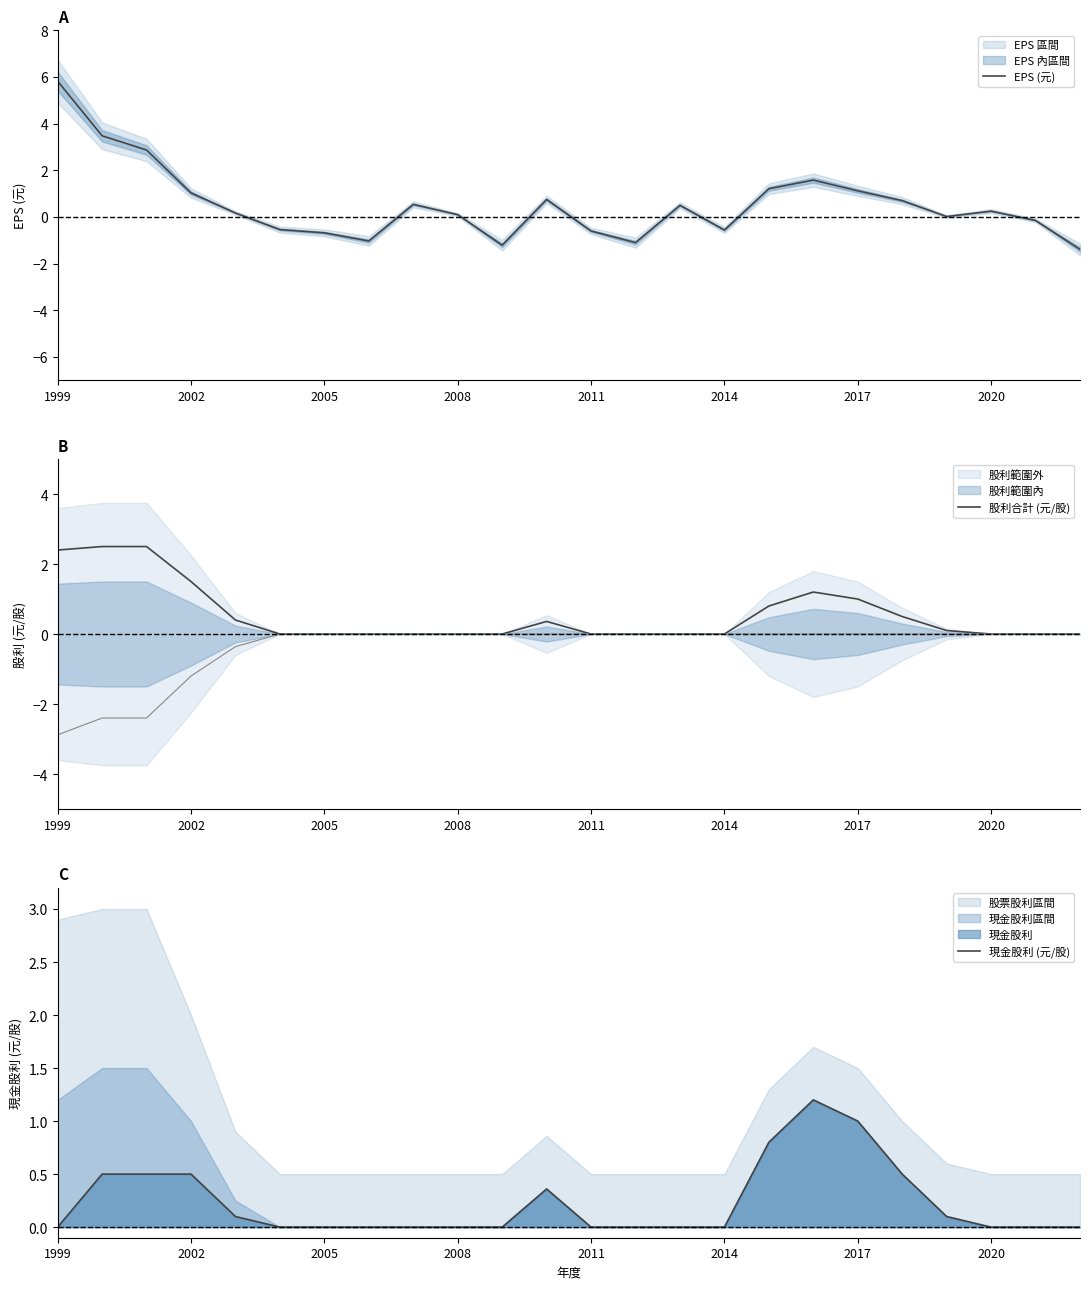

The EPS (元) series shows -0.6 at 2014. True or false?

True